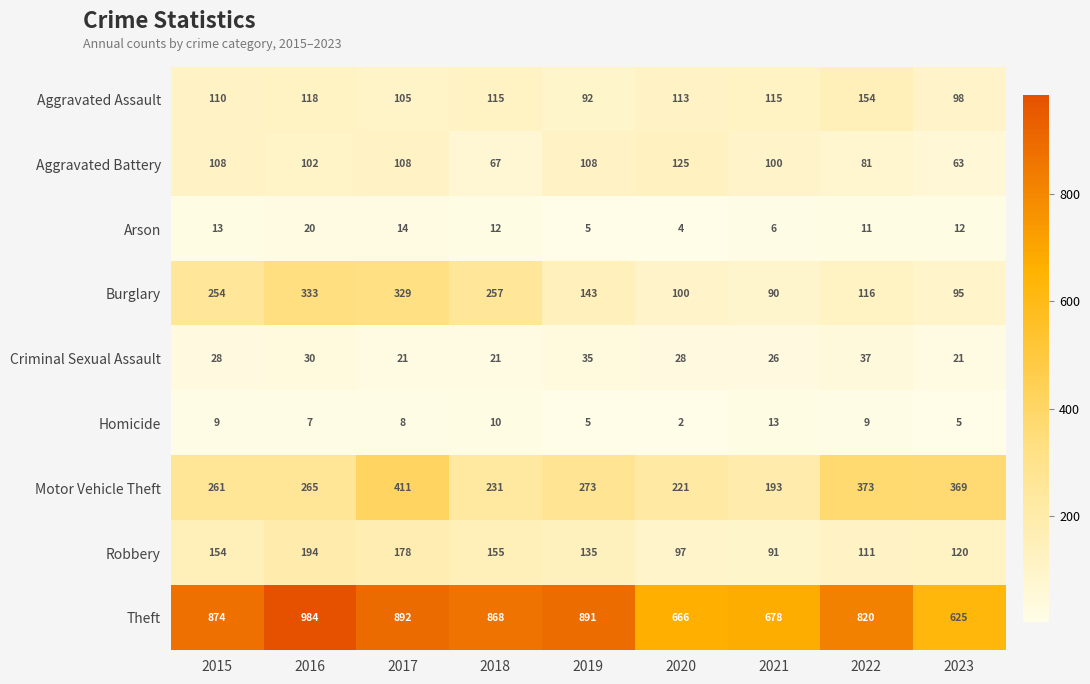

What is the difference between the maximum and second lowest values in the Criminal Sexual Assault series?

16